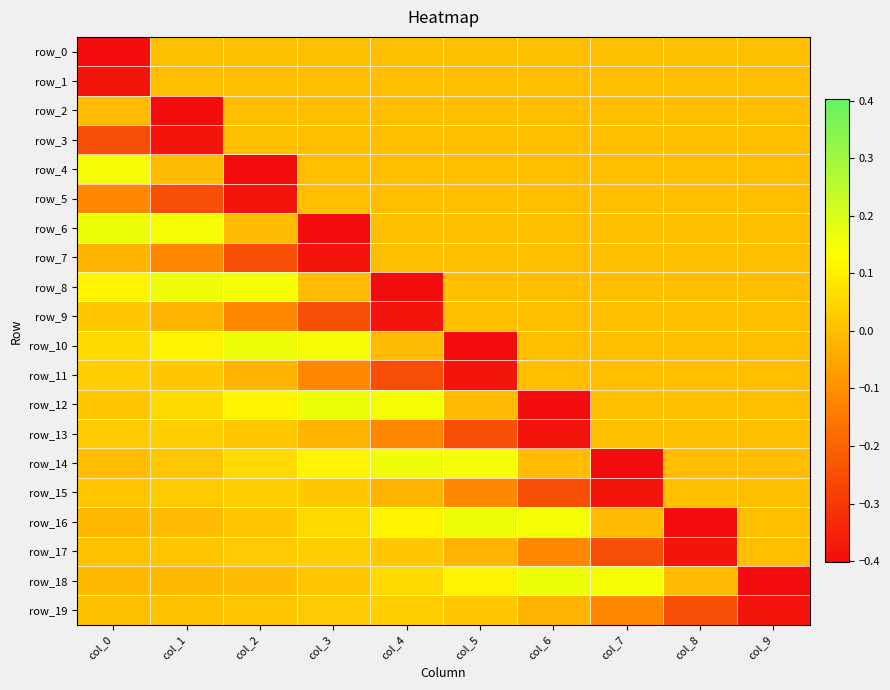

What is the smallest value displayed?

-0.4